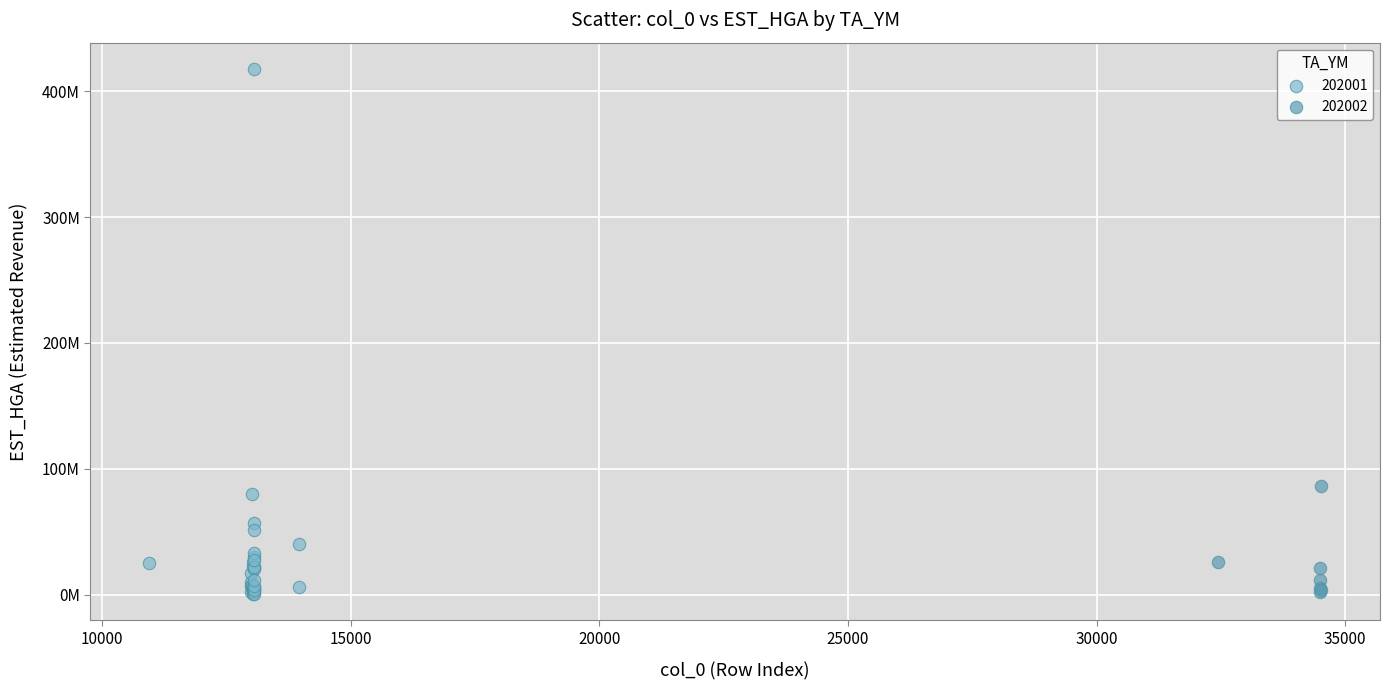

What are all the series names shown in the legend?

202001, 202002